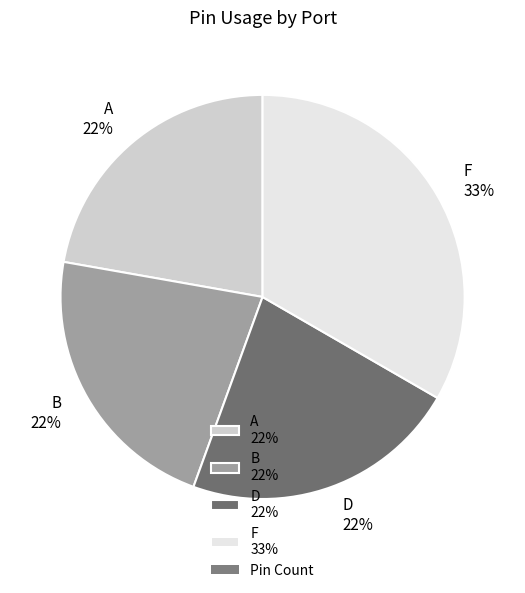

What is the ratio of the value at D 22% to the value at F 33%?

0.7